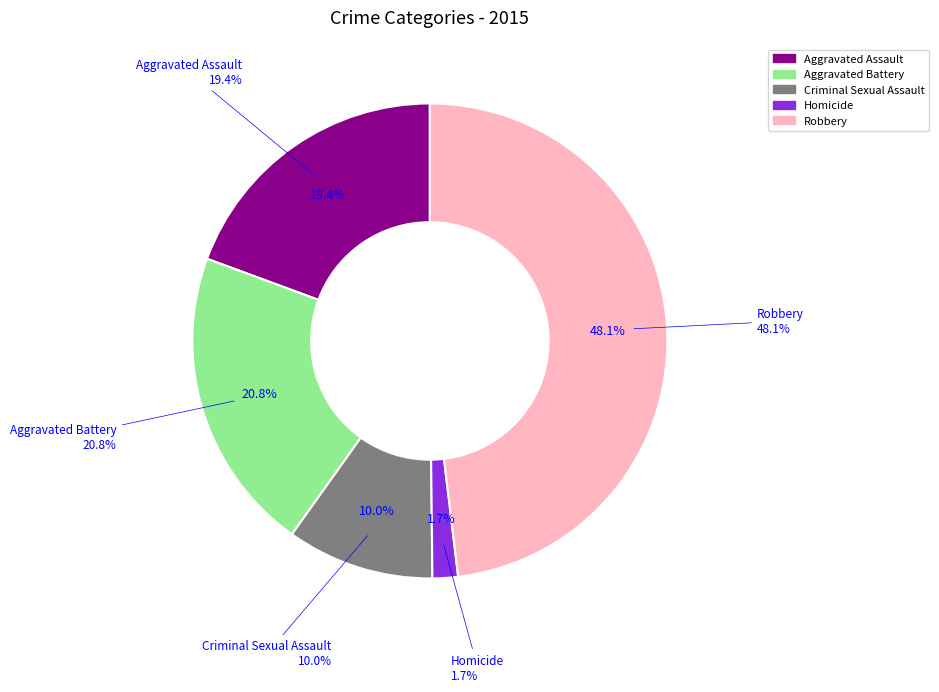

Is Homicide the majority of the pie?

No